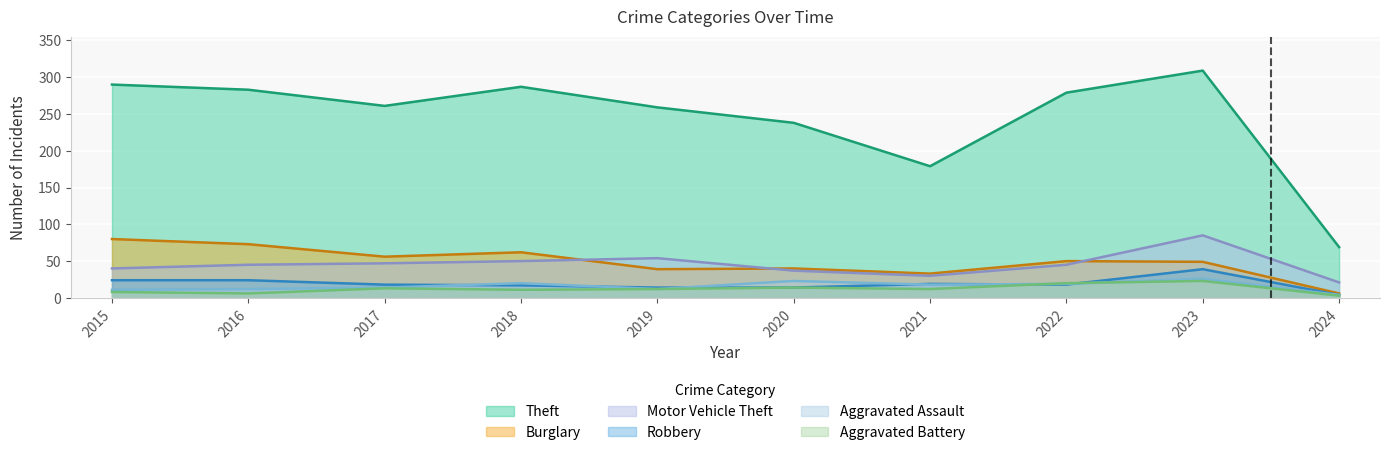

At how many categories does at least one series exceed 65?

10